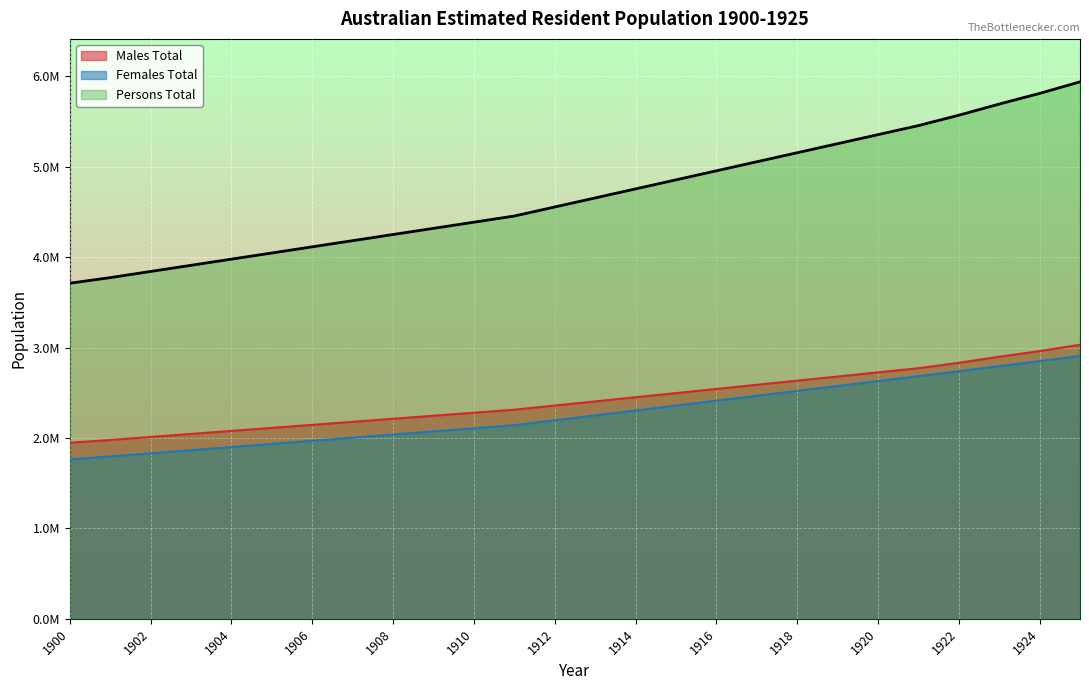

How many data points does each series have?

26